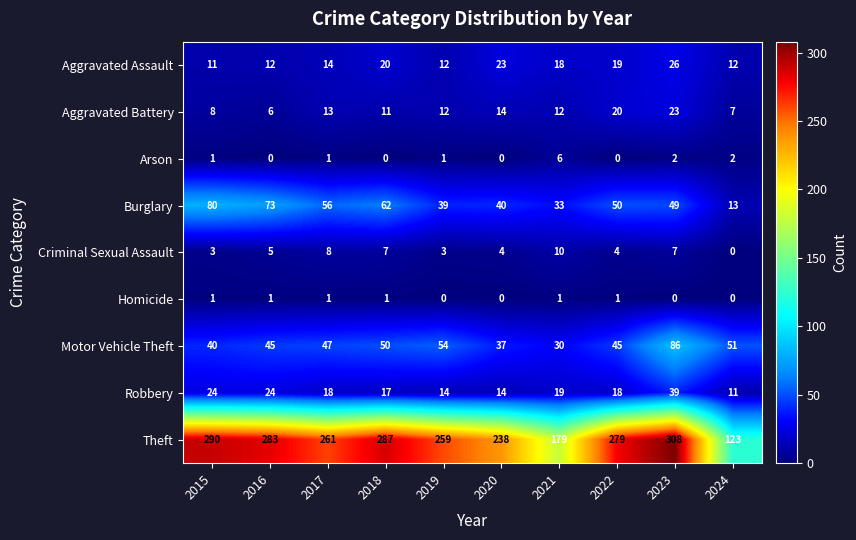

Is it true that Robbery equals 24 at 2015?

True